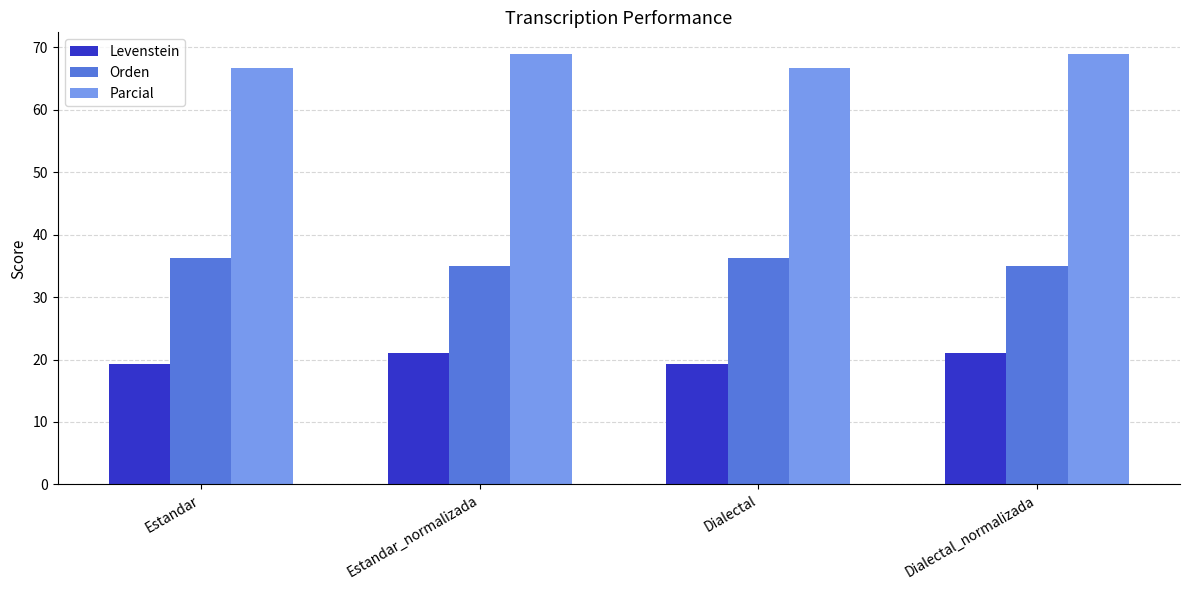

Reading left to right, transcribe all the data shown in this chart.

Levenstein: 19.3	21.0	19.3	21.0
Orden: 36.2	34.9	36.2	34.9
Parcial: 66.7	69.0	66.7	69.0